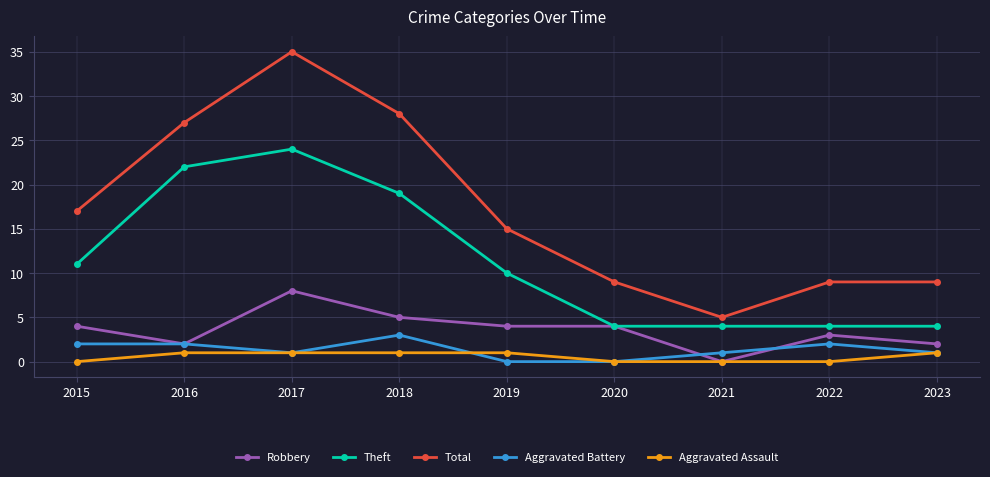

What is the spread (max minus min) of values at 2018?

27